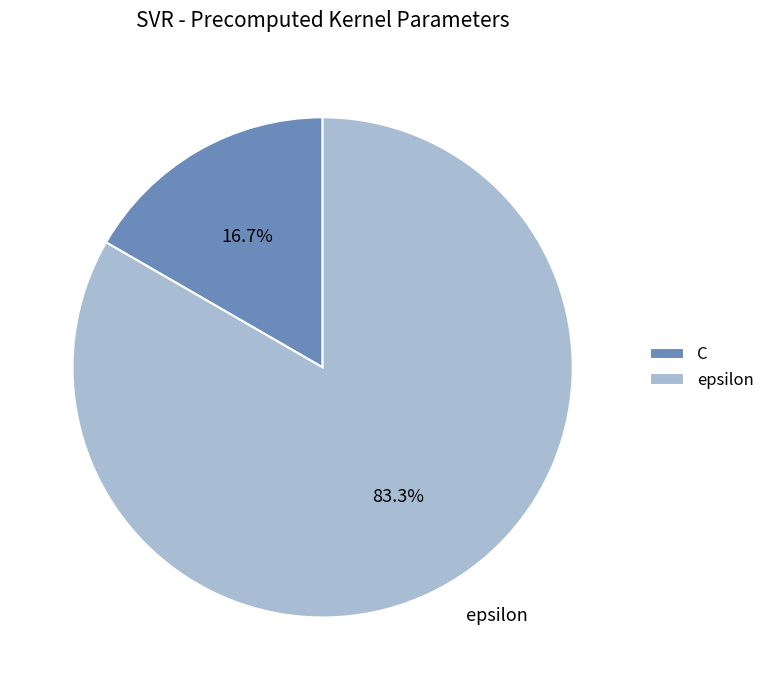

To the nearest percent, what percentage of the pie is epsilon?

83%